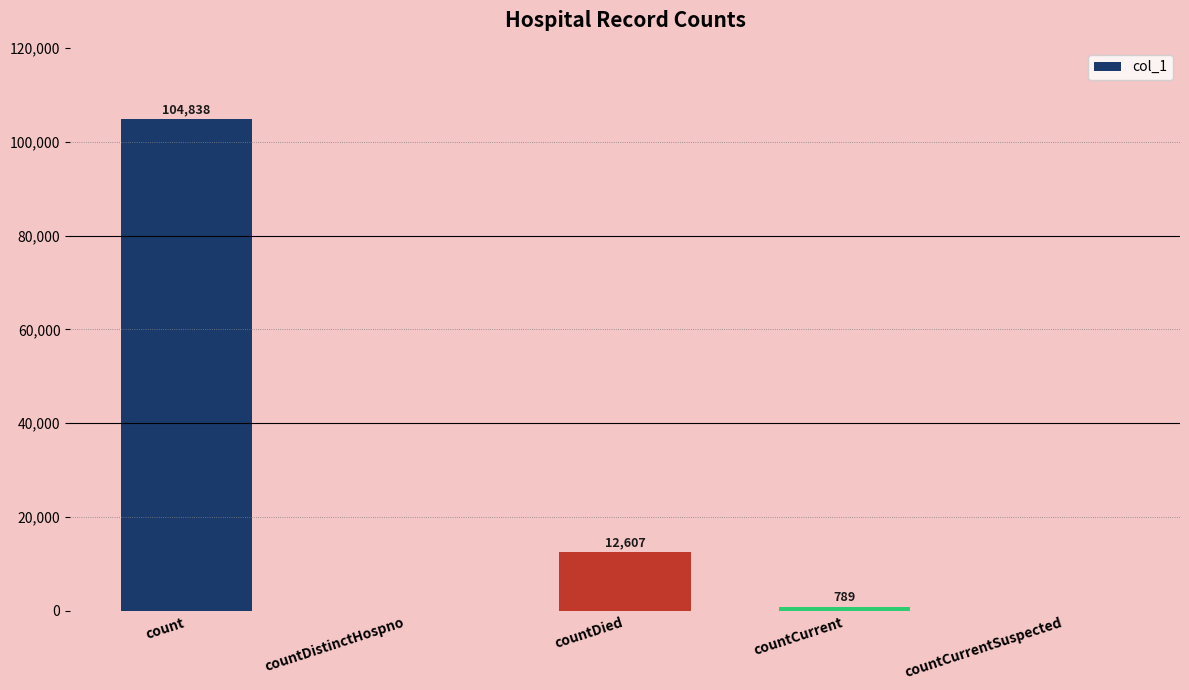

True or false: the data shows 66813 at countDistinctHospno.

False